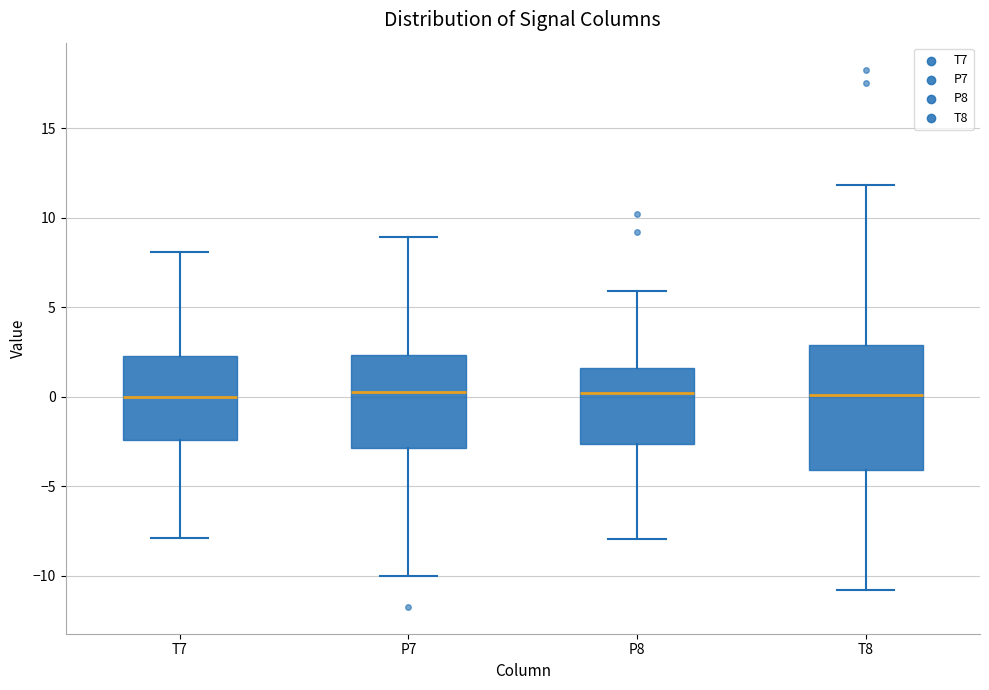

Where does the lower whisker of the box for T8 end on the y-axis? The values are not printed on the chart, so give them approximately, as read against the axis.

-11.0